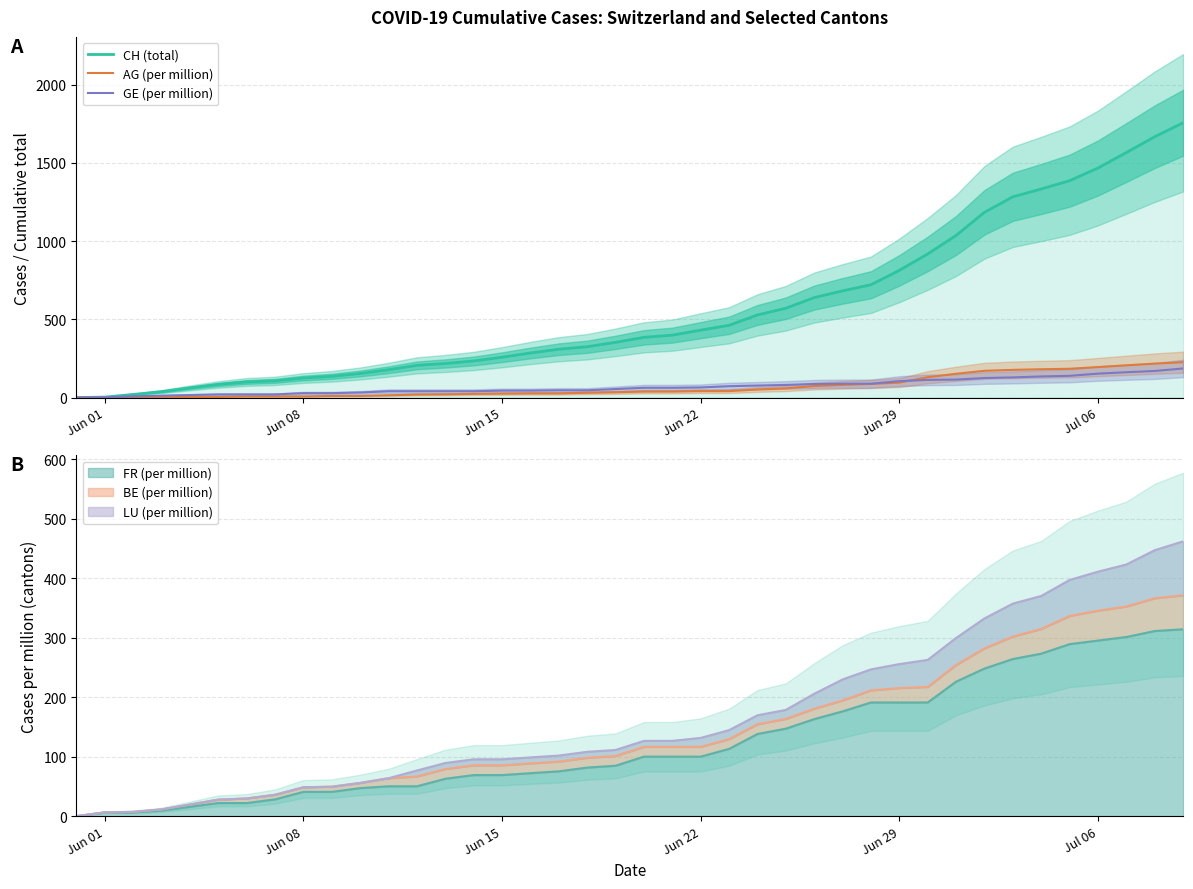

True or false: CH (total) has more than 1 points higher than both neighbors.

False